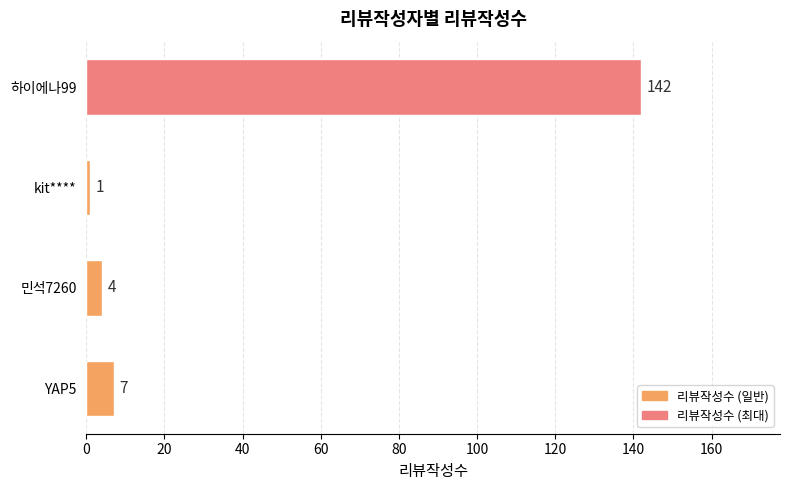

What value does the data have at 민석7260?

4